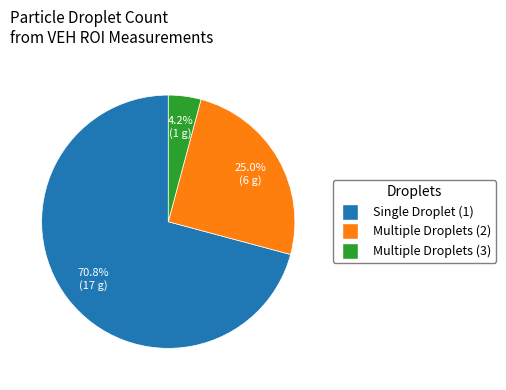

How many segments does this pie chart have?

3